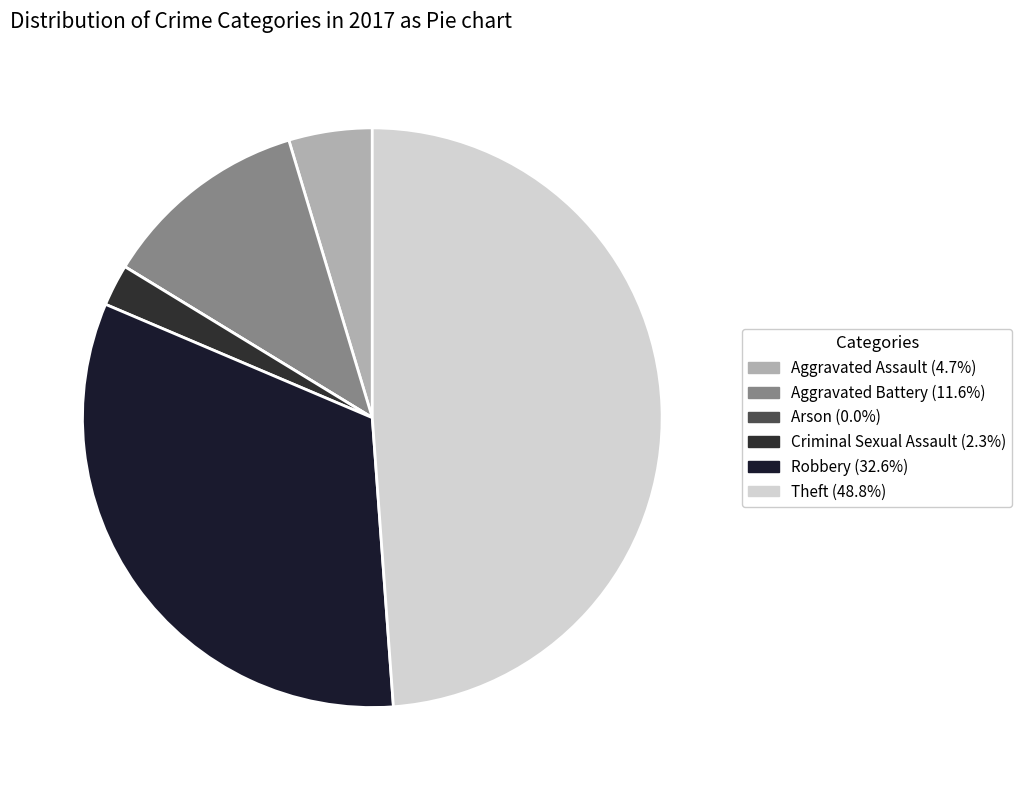

Count the number of slices in the pie.

6